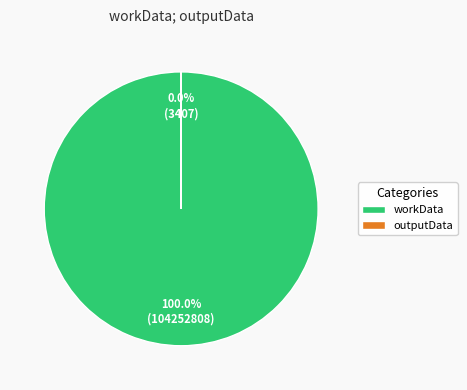

Does any single category account for the majority?

Yes